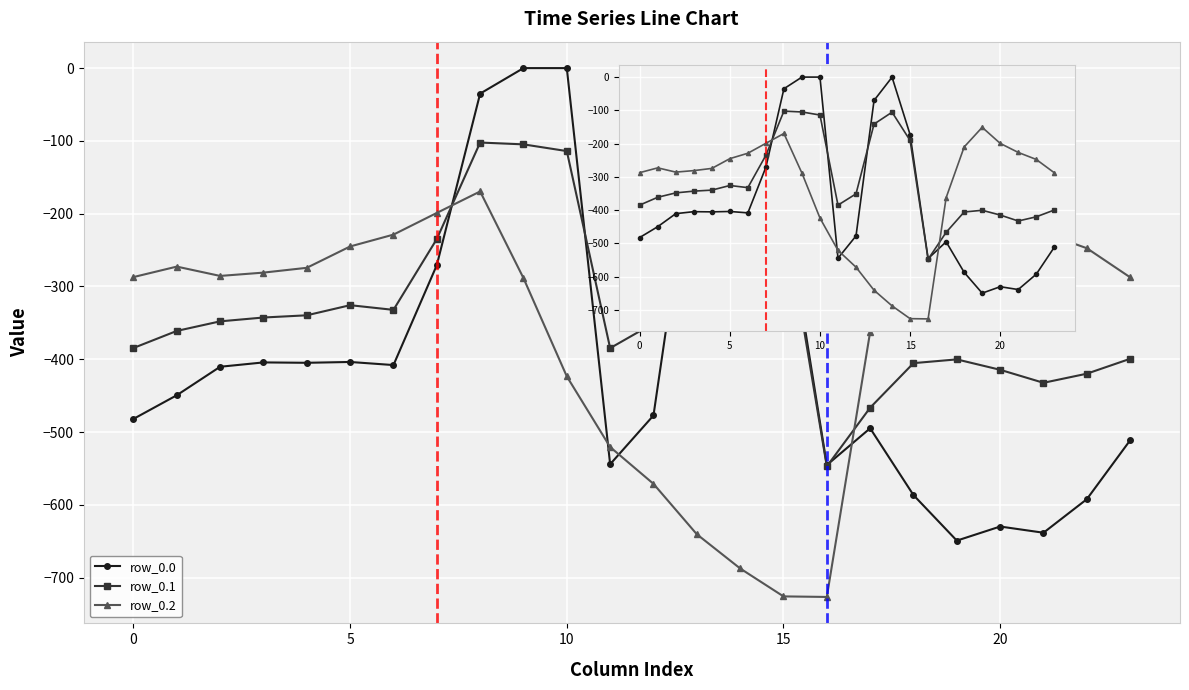

In row_0.2, how many points are lower than both neighbors (excluding endpoints)?

2